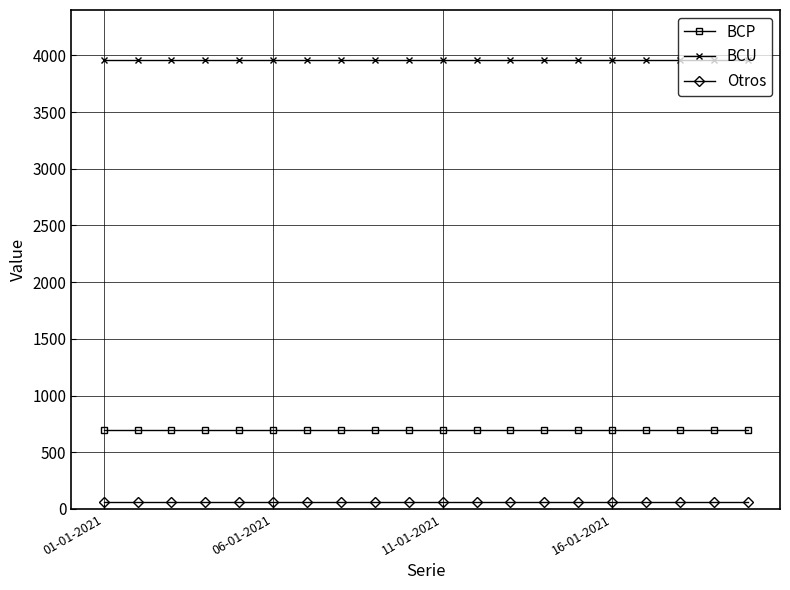

True or false: BCU and BCP cross at least once.

False